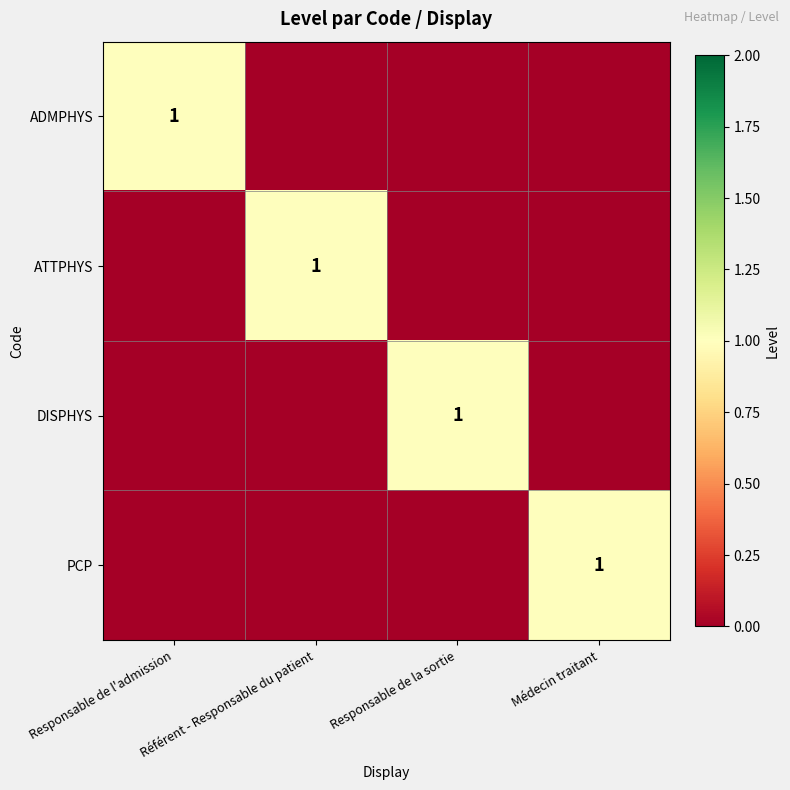

The value of ATTPHYS at Référent - Responsable du patient is 1. True or false?

True